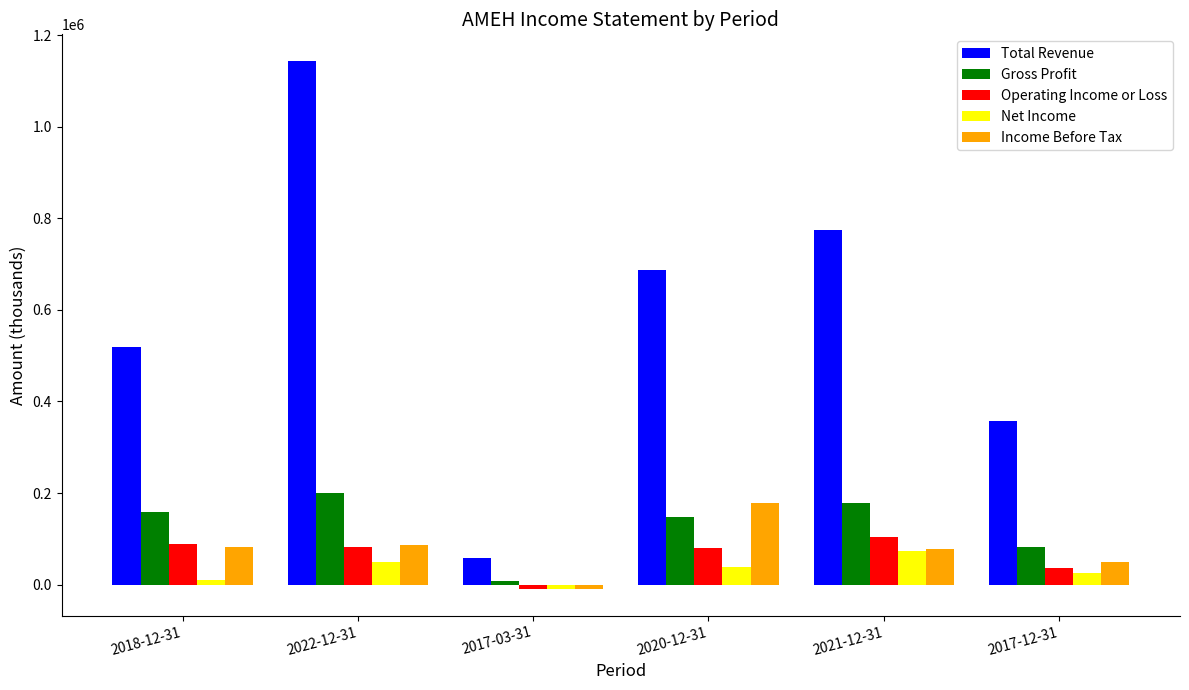

What are all the series names shown in the legend?

Total Revenue, Gross Profit, Operating Income or Loss, Net Income, Income Before Tax